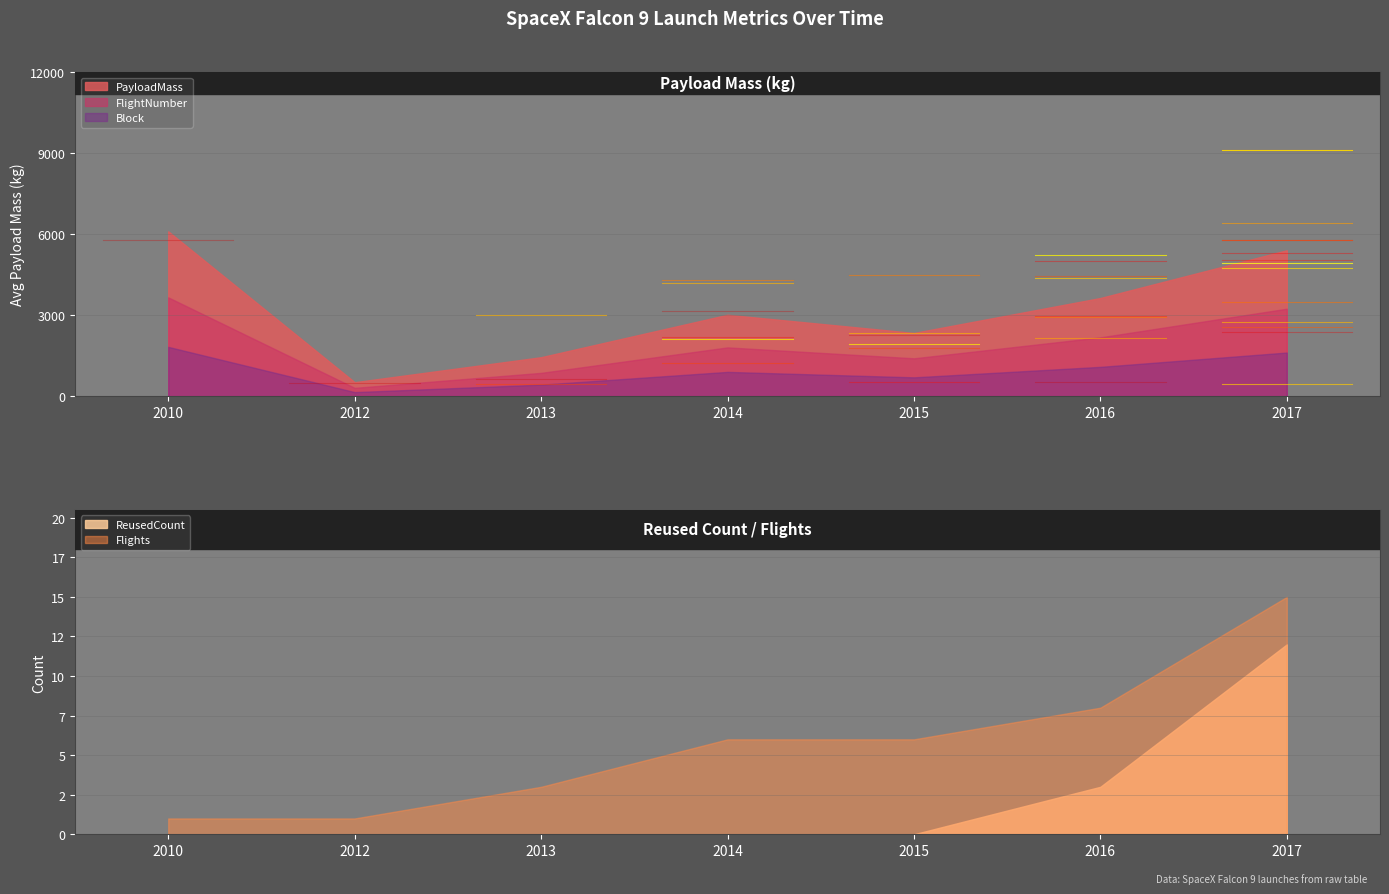

Is it true that Flights equals 0.2 at 0?

False